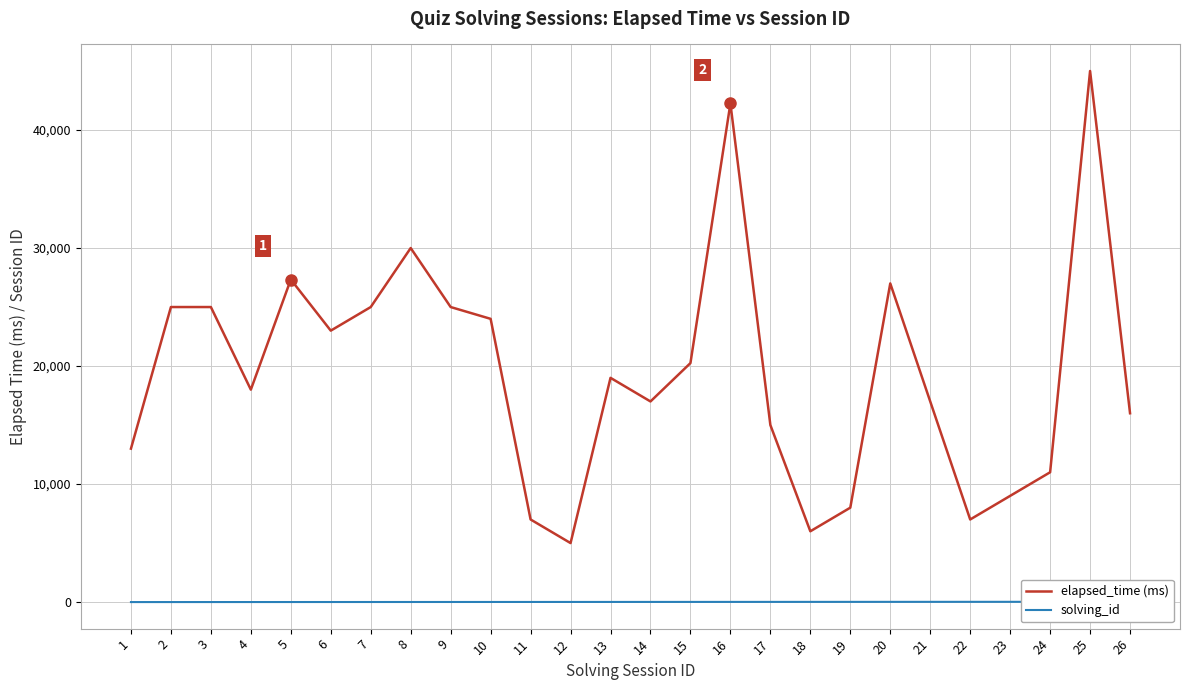

Reading left to right, list all the values displayed in this chart.

elapsed_time (ms): 1=13000	2=25000	3=25000	4=18000	5=27333	6=23000	7=25000	8=30000	9=25000	10=24000	11=7000	12=5000	13=19000	14=17000	15=20250	16=42250	17=15000	18=6000	19=8000	20=27000	21=17000	22=7000	23=9000	24=11000	25=45000	26=16000
solving_id: 1=1	2=2	3=3	4=4	5=5	6=6	7=7	8=8	9=9	10=10	11=11	12=12	13=13	14=14	15=15	16=16	17=17	18=18	19=19	20=20	21=21	22=22	23=23	24=24	25=25	26=26